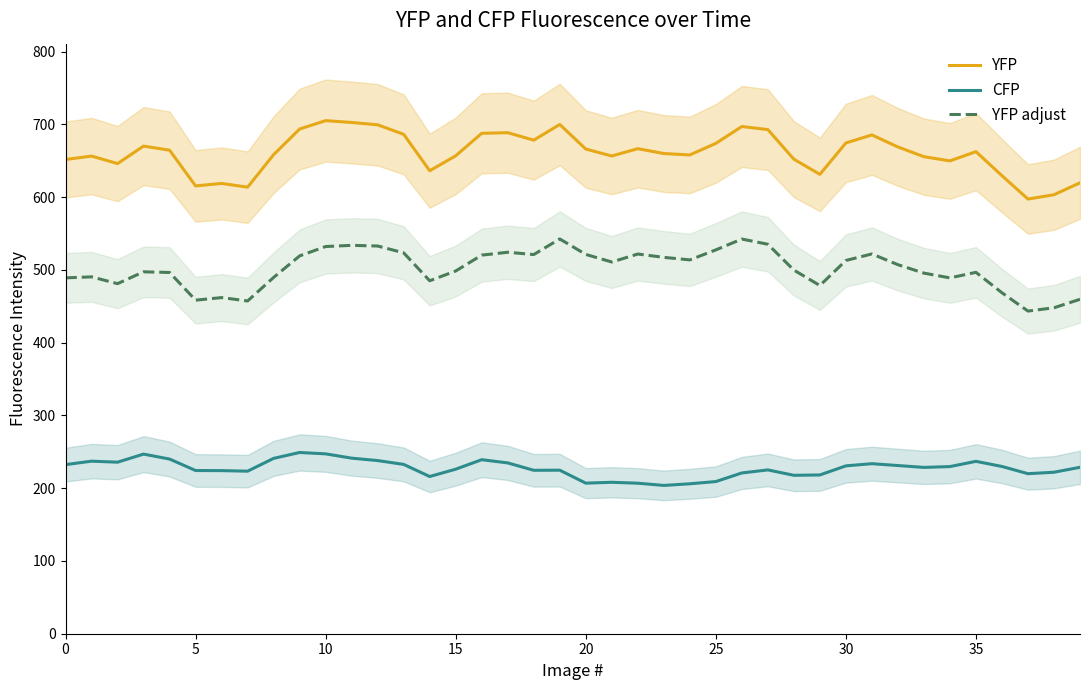

At which category is the sum across all series the highest?

10